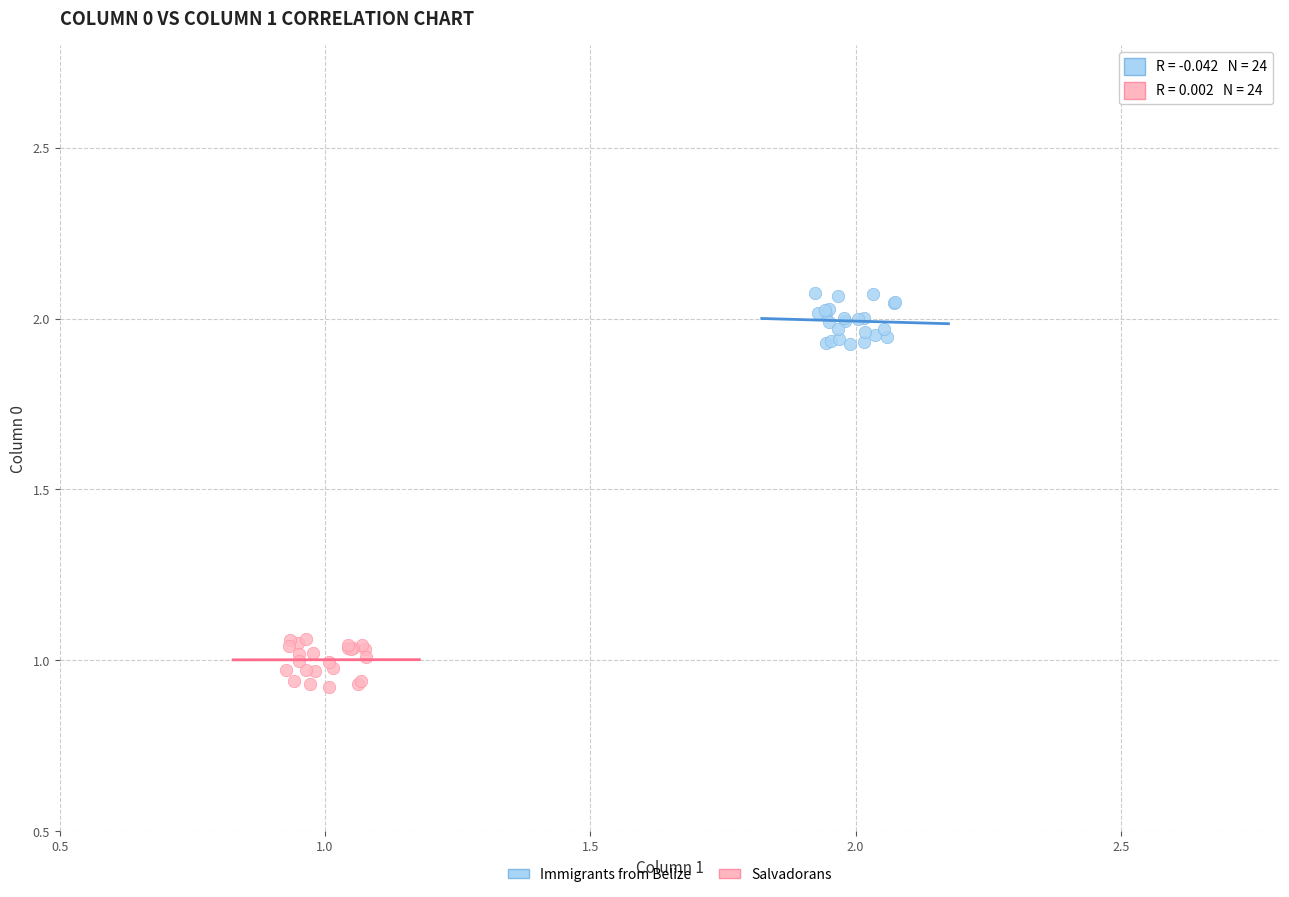

Which series contains the highest Y value?

Immigrants from Belize